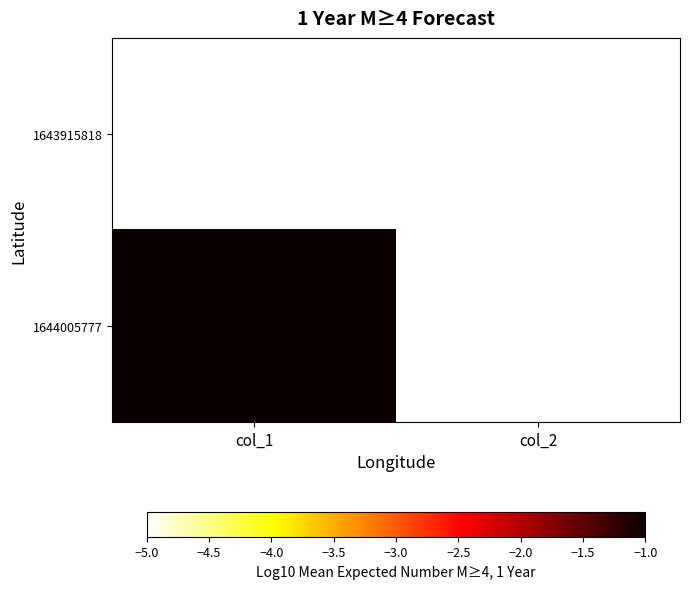

Reading left to right, extract all data points from this chart.

1643915818: col_1=-5	col_2=-5
1644005777: col_1=-1	col_2=-5